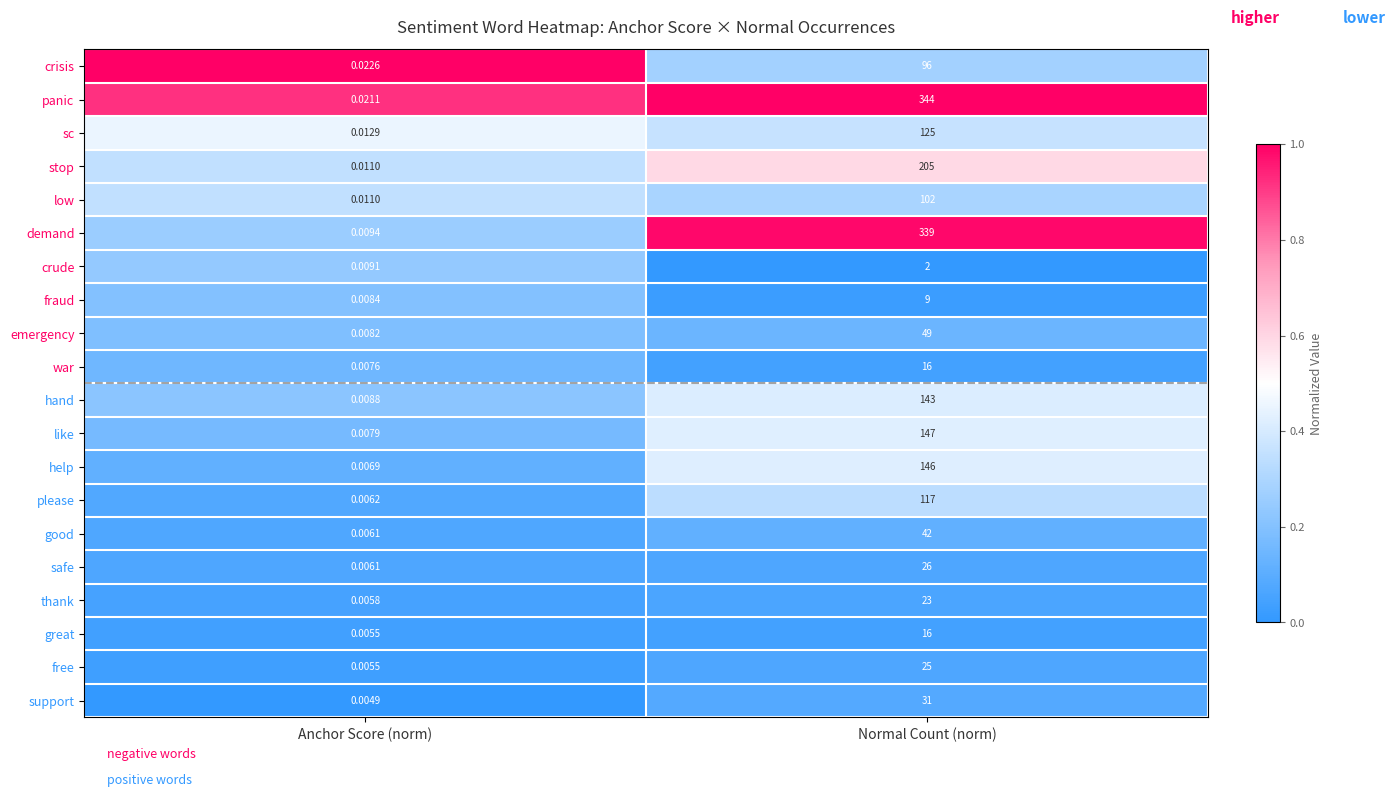

List the labels in order of good value, smallest first.

Anchor Score (norm), Normal Count (norm)